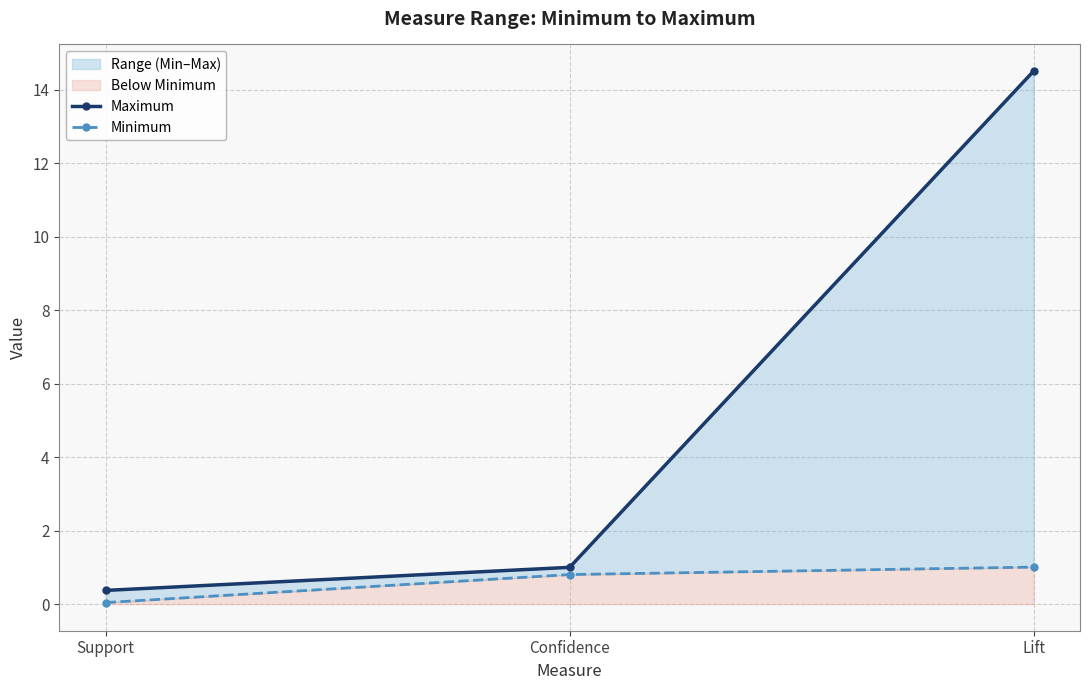

What is the label of the 3rd point from the right?

Support